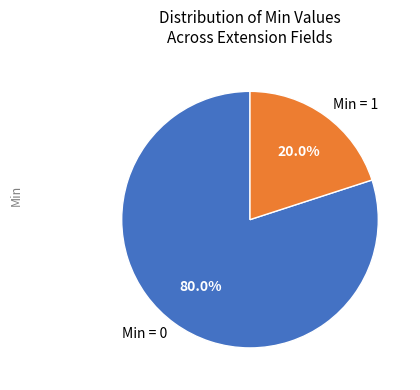

Is the sum of Min = 1 and Min = 0 greater than half?

Yes